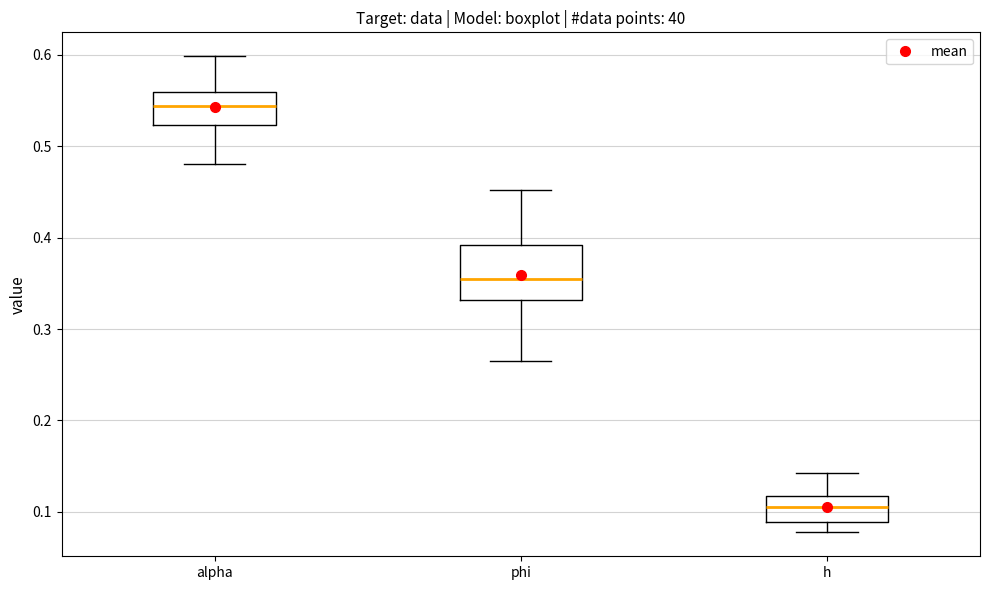

Where is the upper edge of the box for phi on the y-axis? The values are not printed on the chart, so give them approximately, as read against the axis.

0.39